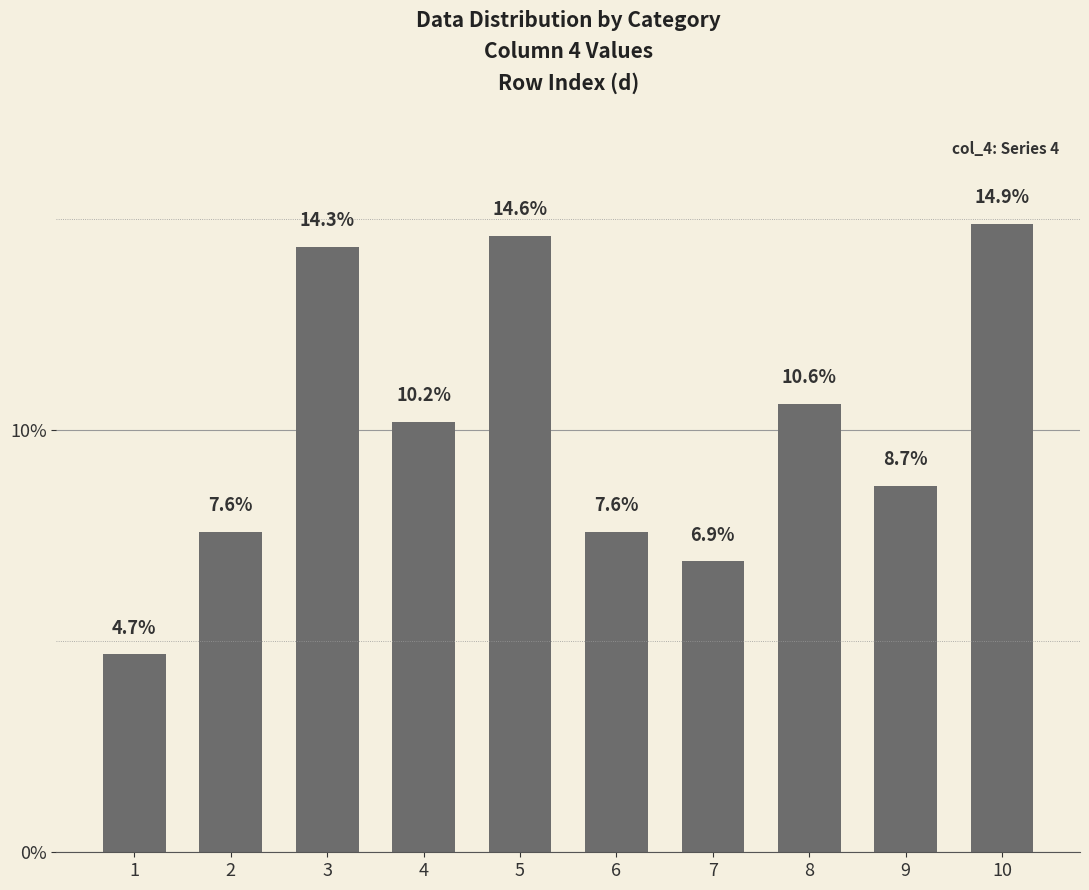

What is the sum of the values at 9 and 6?

16.3